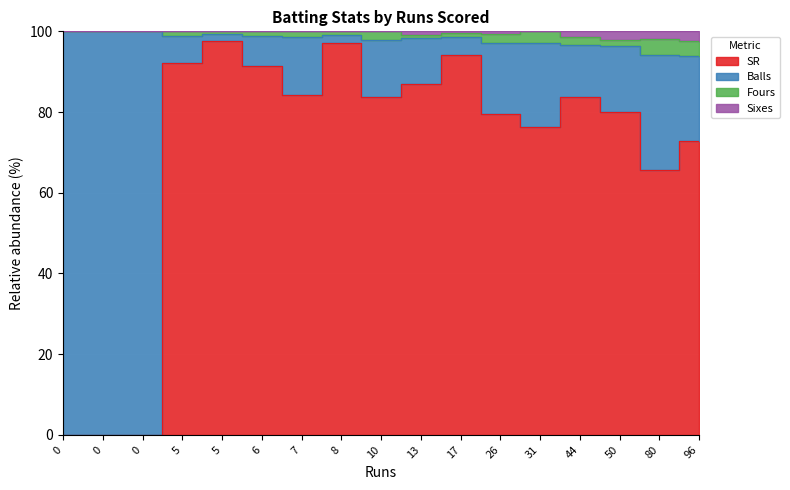

Rank the series at 8 from lowest to highest value.

Sixes, Fours, Balls, SR